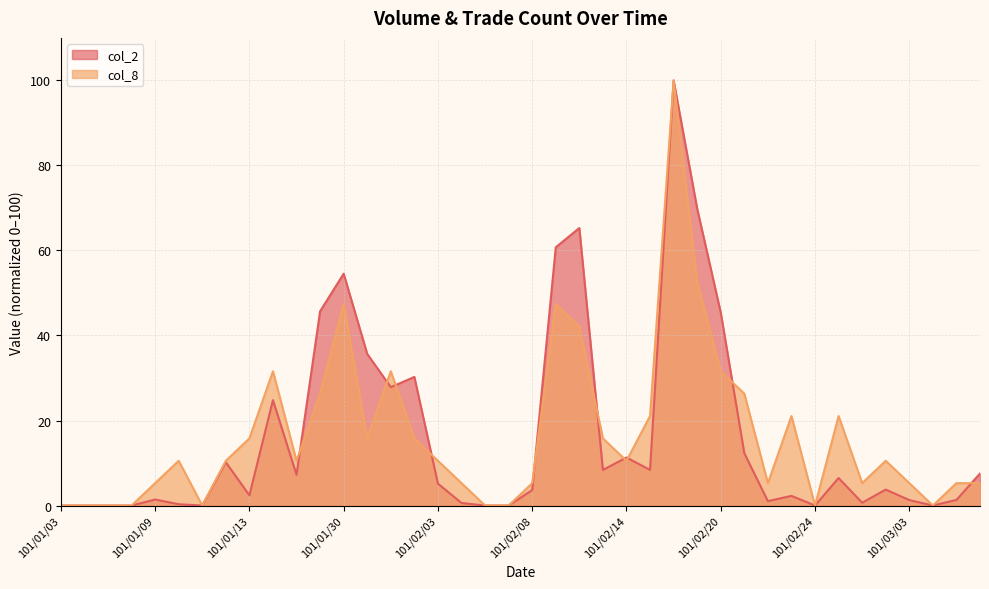

True or false: col_8 and col_2 cross at least once.

True